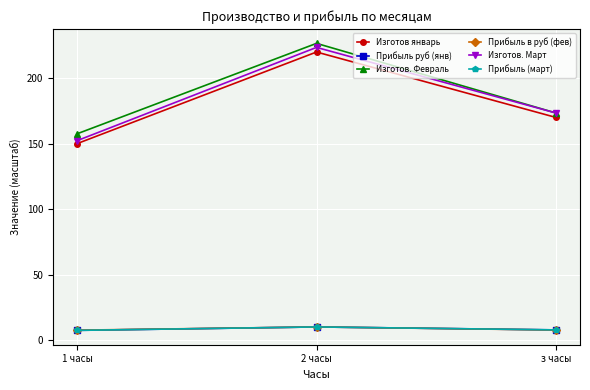

True or false: Прибыль руб (янв) has a value of 7.4 at 1 часы.

True